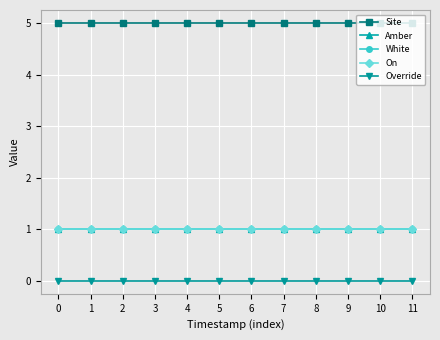

True or false: Site has more than 2 points higher than both neighbors.

False